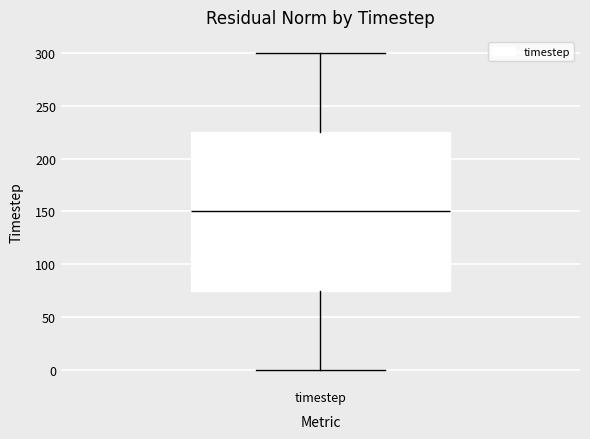

Transcribe this box plot: give where the median line is, the range the box spans, and where the two whiskers end, as read against the y-axis. The values are not printed on the chart, so give them approximately, as read against the axis.

median 150, box 75 to 225, whiskers 0 to 300